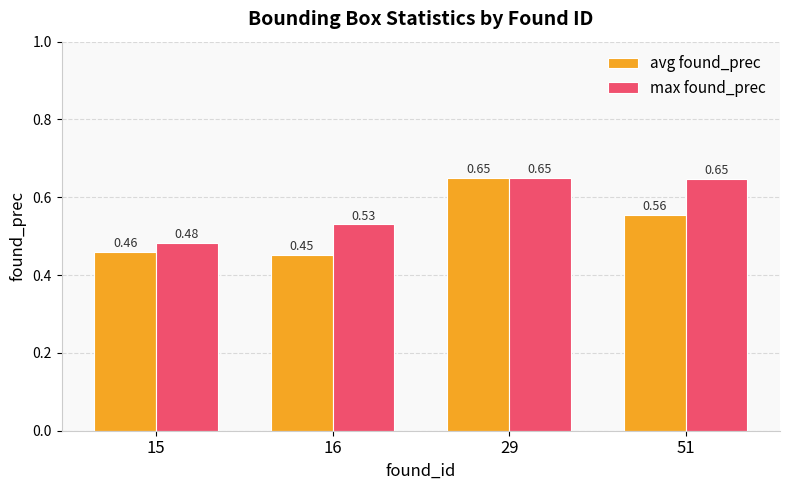

Is the value of max found_prec at 29 greater than the value of avg found_prec at 15?

Yes